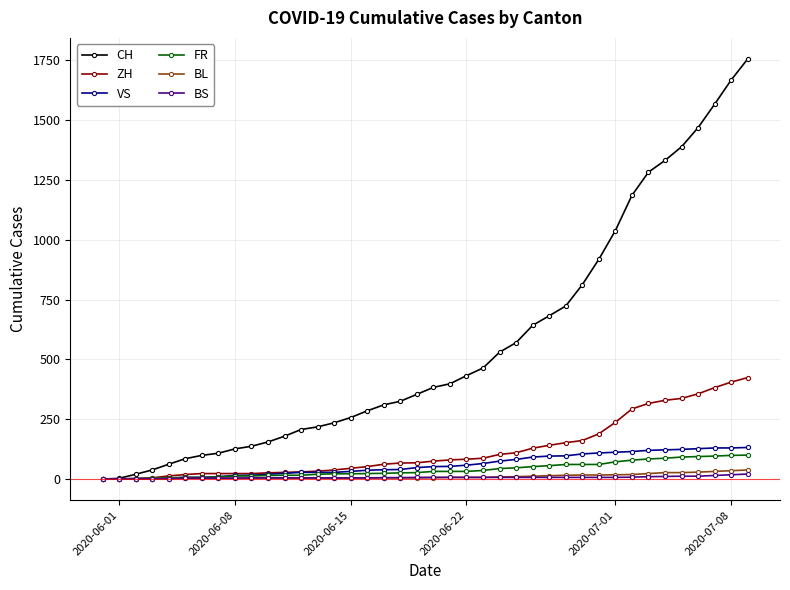

Which series has the largest total across all categories?

CH